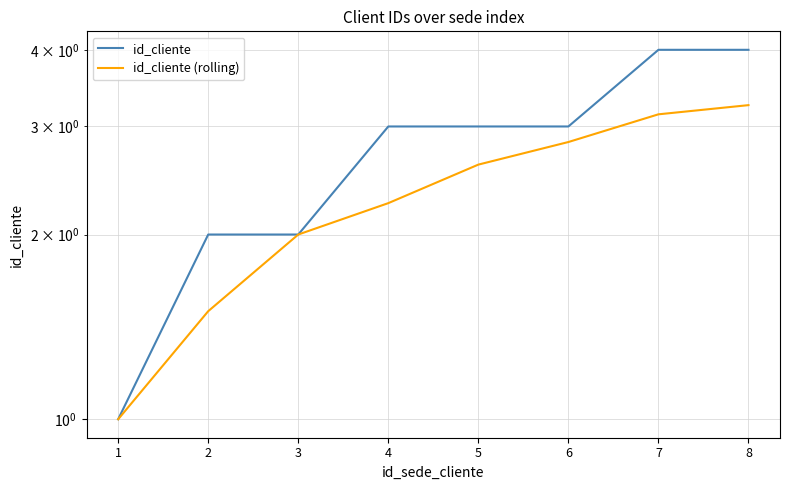

Is it true that id_cliente (rolling) equals 2.0 at 3?

True